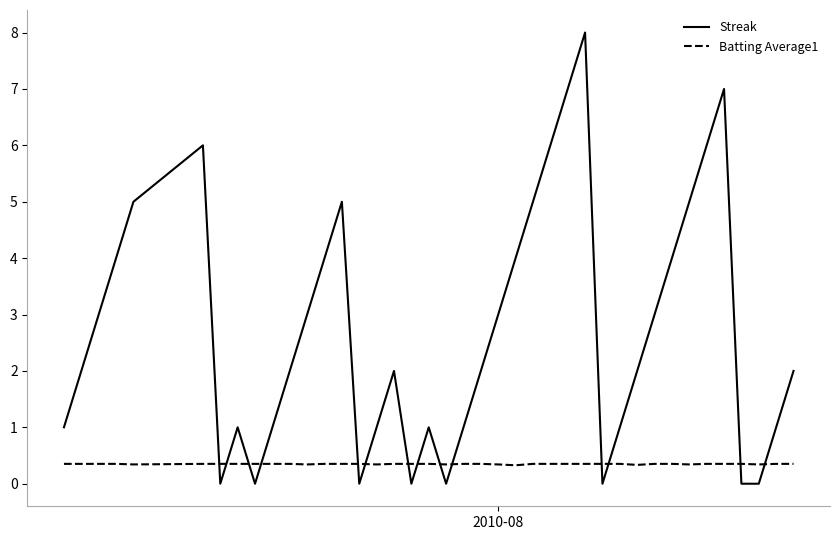

After their last crossing, which series has the higher values: Streak or Batting Average1?

Streak